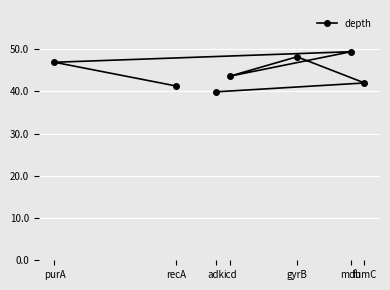

Where is the first local minimum?

icd